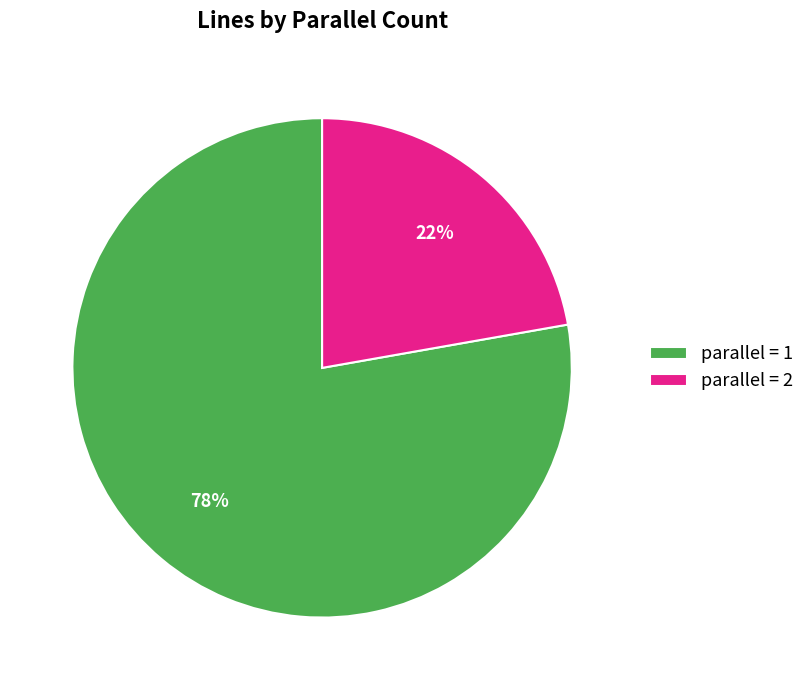

Approximately how many times larger is the value at parallel = 1 compared to parallel = 2?

3.5